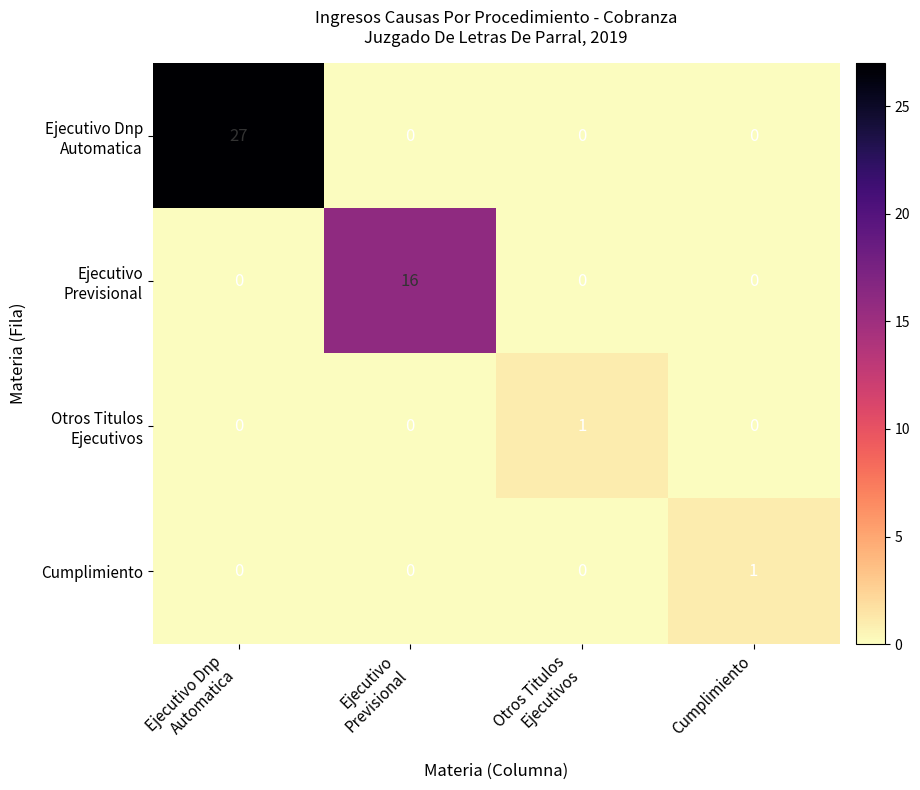

Is it true that Cumplimiento equals 1 at Cumplimiento?

True